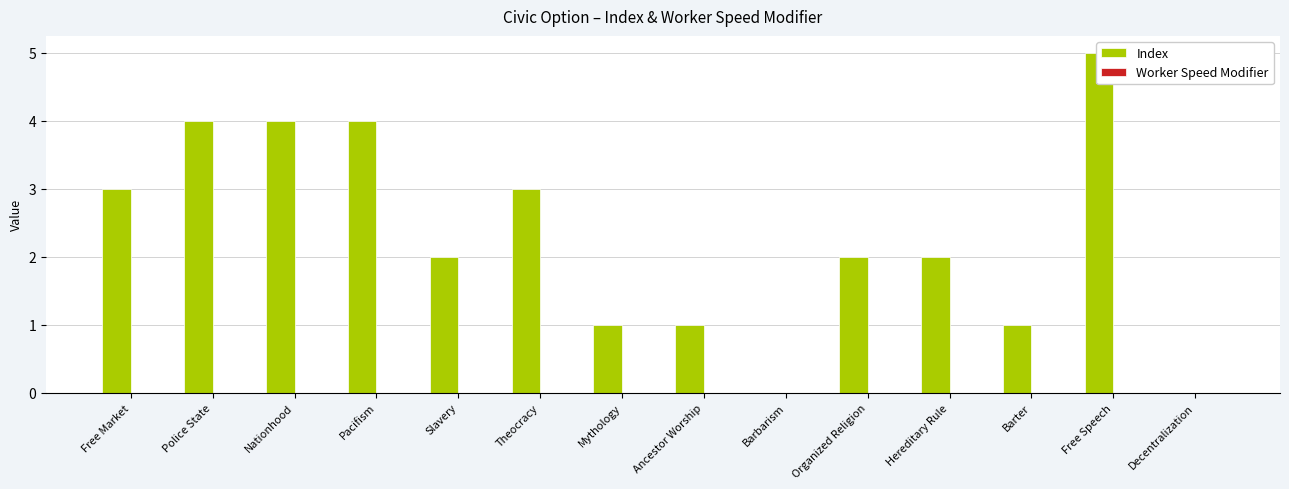

Rank the series by their maximum value, from highest to lowest.

Index, Worker Speed Modifier